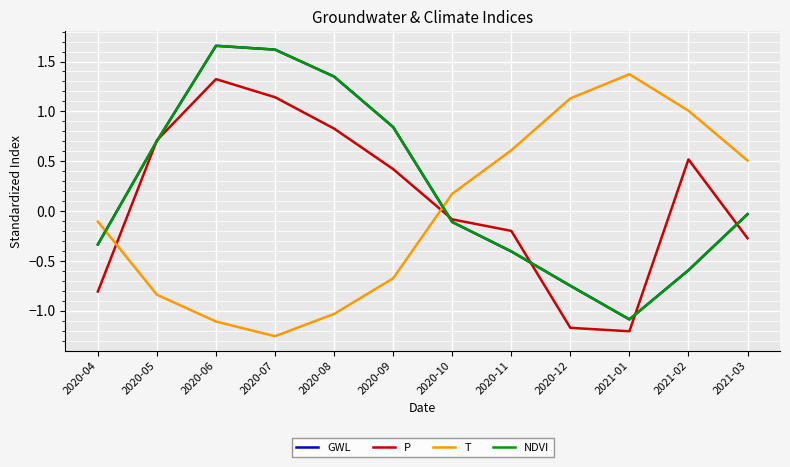

Is this an area chart (filled region under the line)?

No